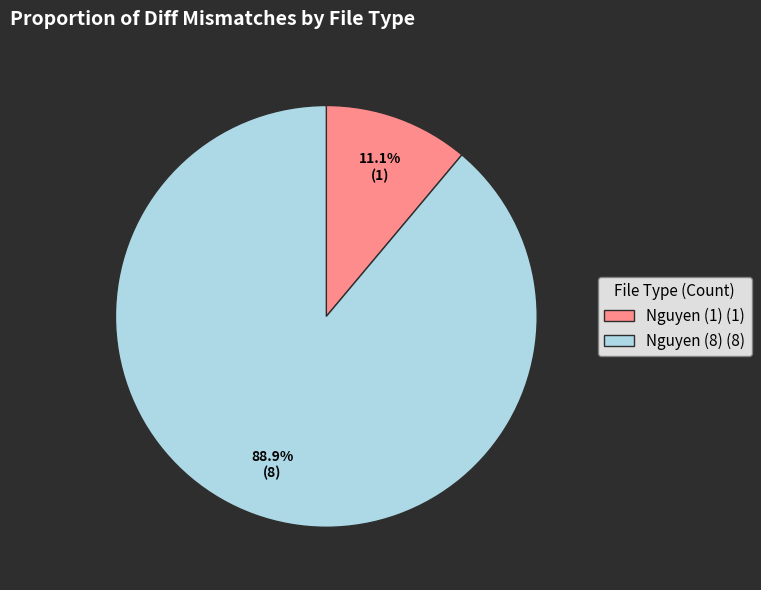

Is Nguyen (8) (8) the majority of the pie?

Yes